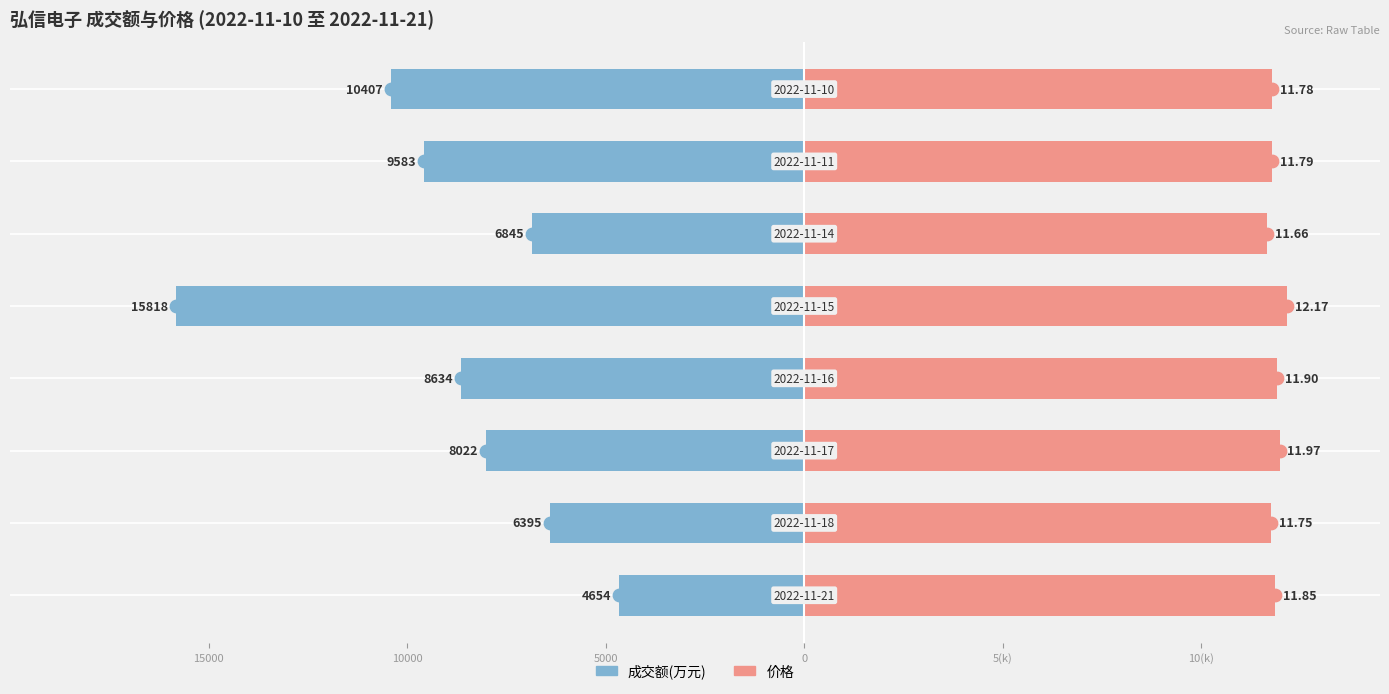

At how many categories does at least one series exceed -10396?

8